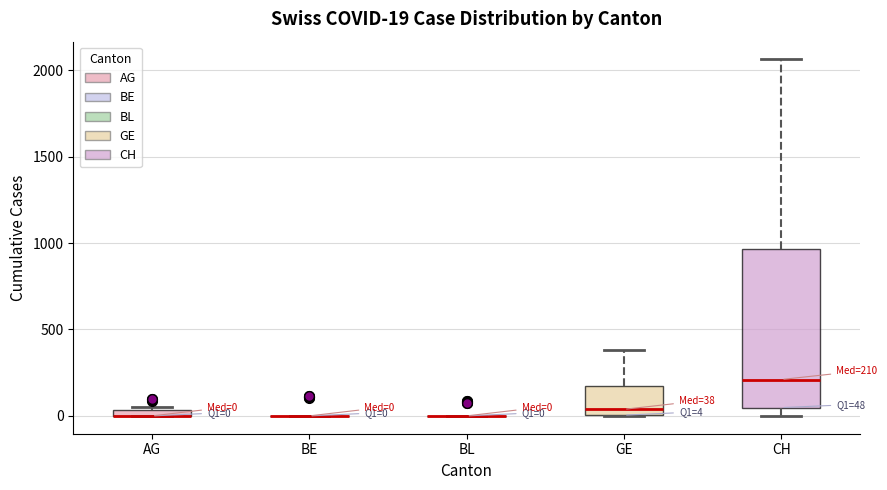

Comparing the boxes themselves (not the whiskers), which one is the tallest?

CH